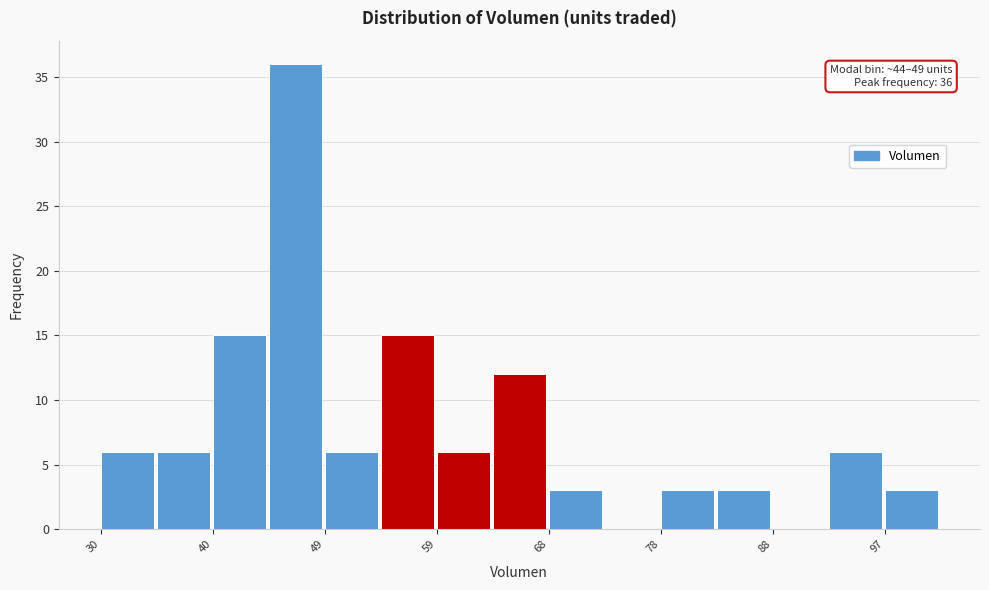

Over which range of the x-axis is the bar tallest?

44.4 to 49.2